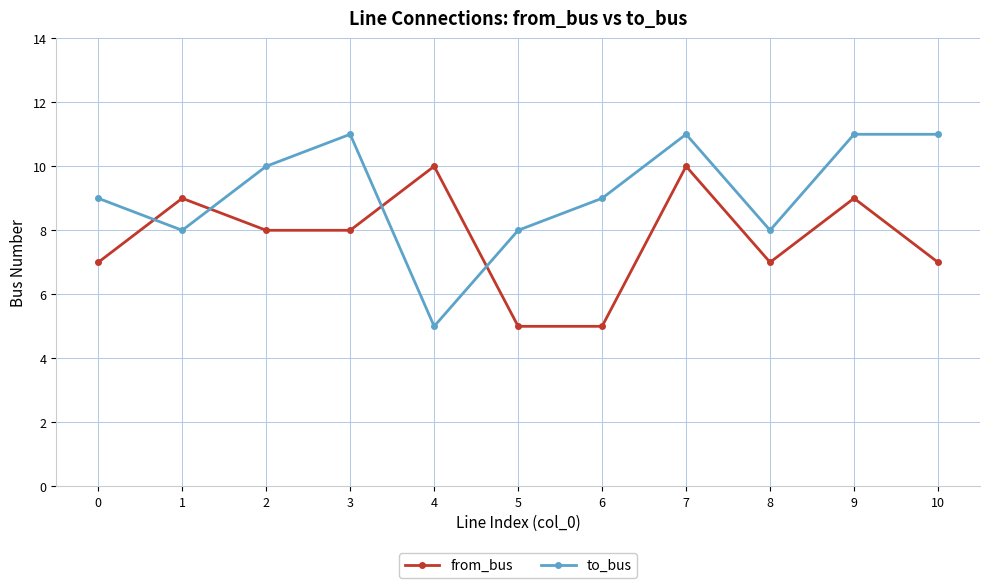

What is the difference between the maximum and second lowest values in the to_bus series?

3